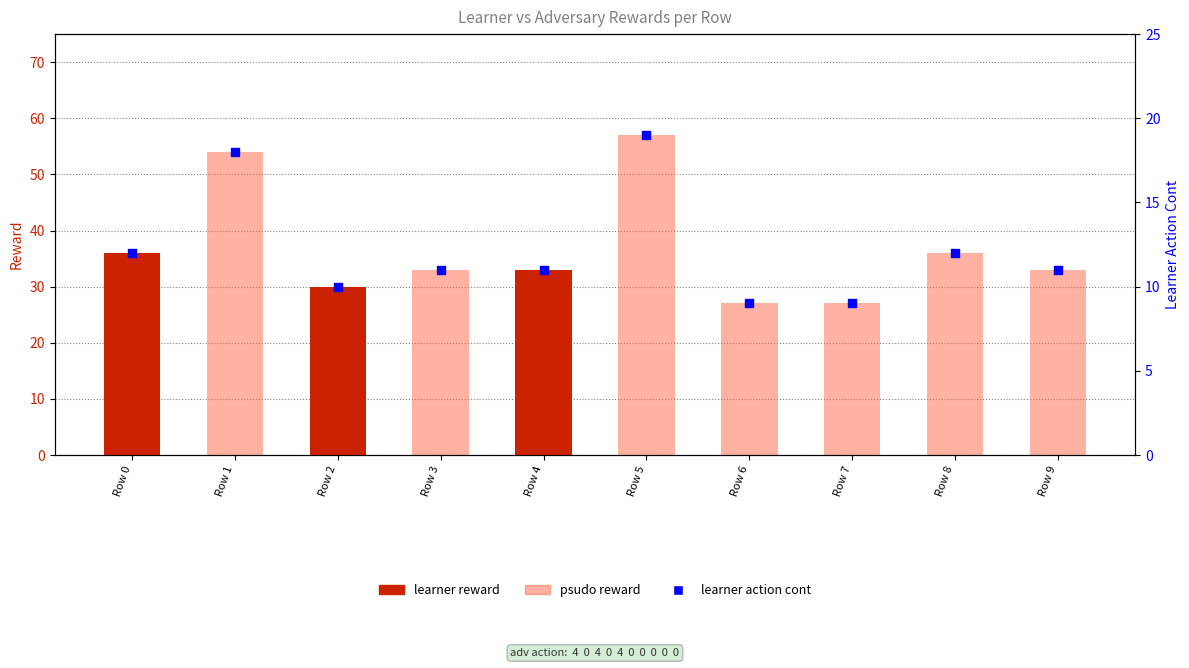

At which category is the sum across all series the highest?

Row 5